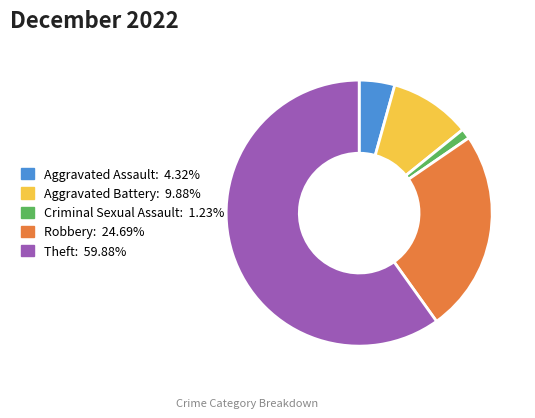

Combined, do Aggravated Assault and Criminal Sexual Assault account for over 50%?

No